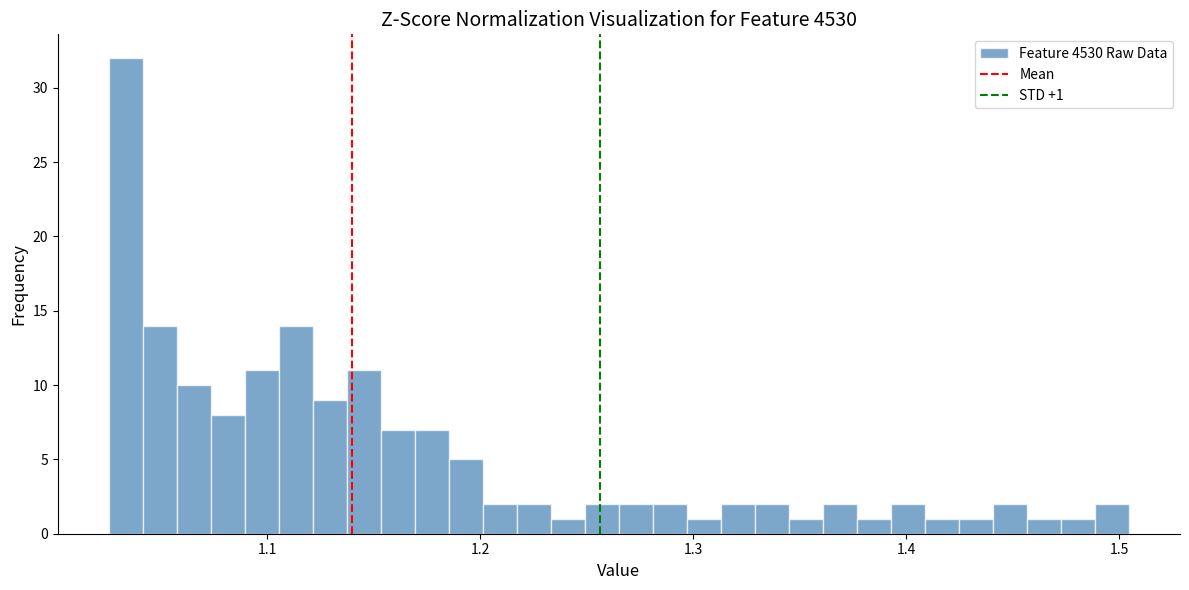

Around what value on the x-axis is the tallest bar? Give the approximate position of its centre, as read against the axis.

1.03